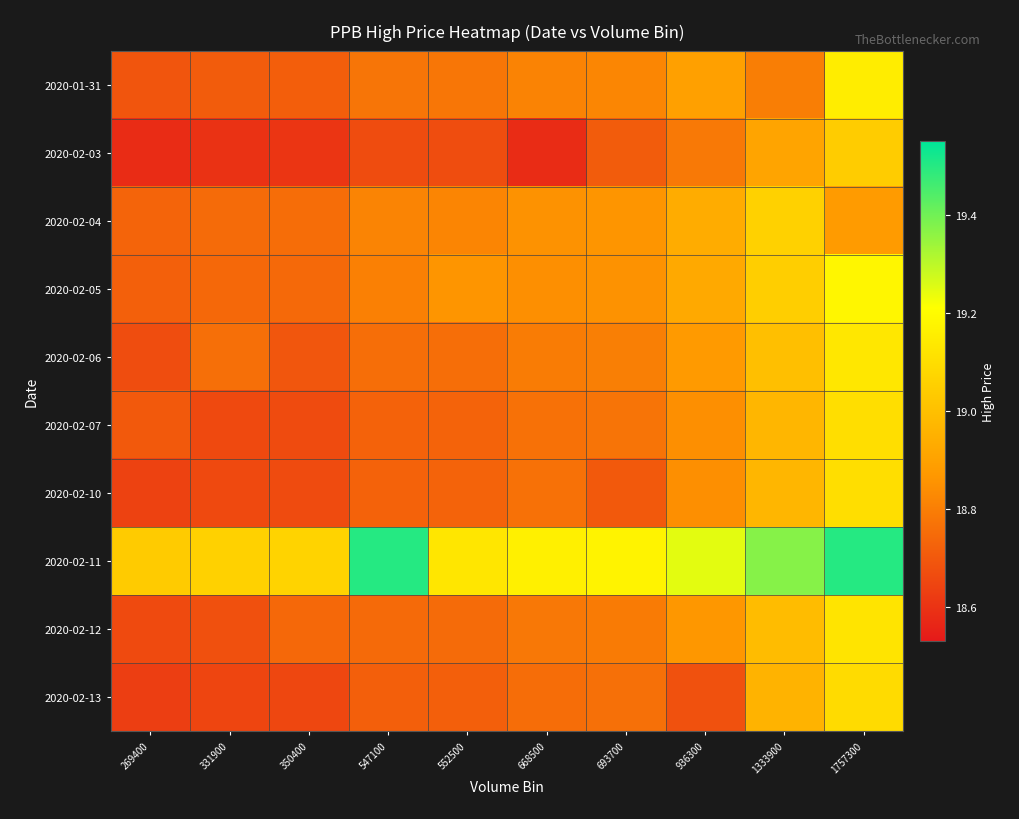

What is the greatest value displayed?

19.5